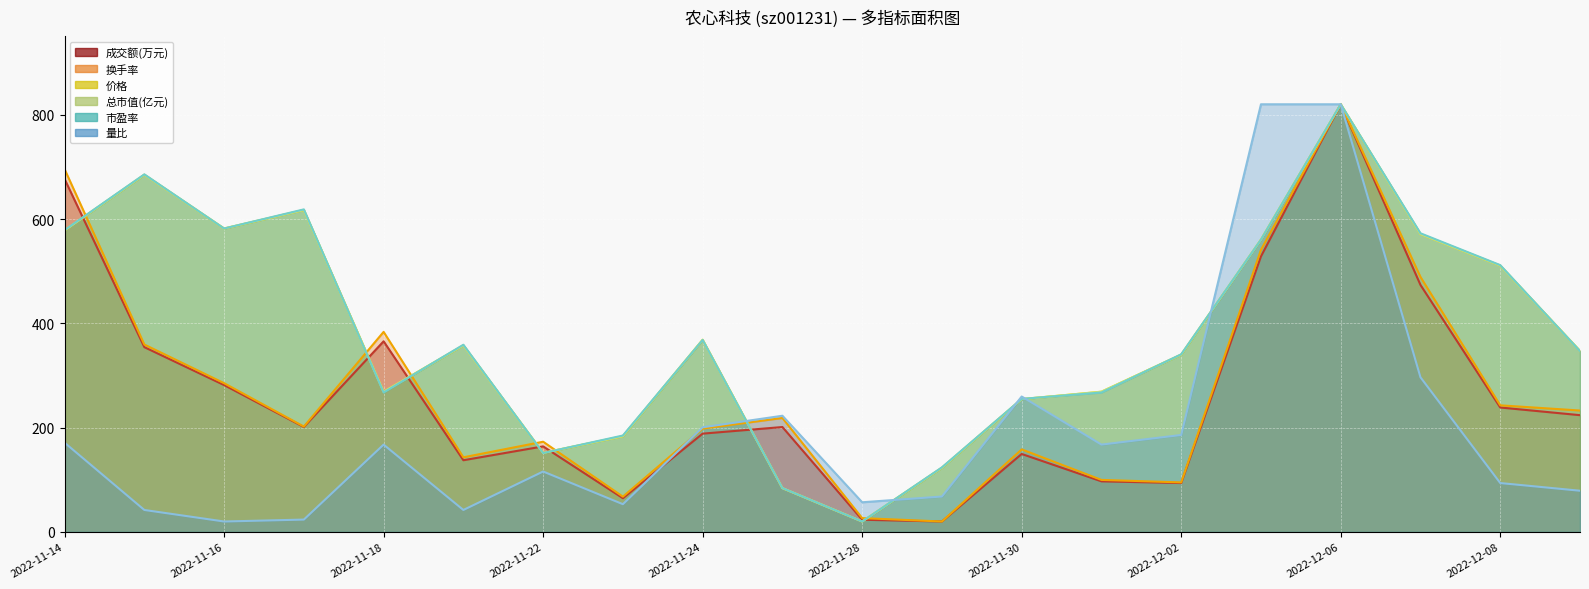

After their last crossing, which series has the higher values: 成交额(万元) or 市盈率?

市盈率